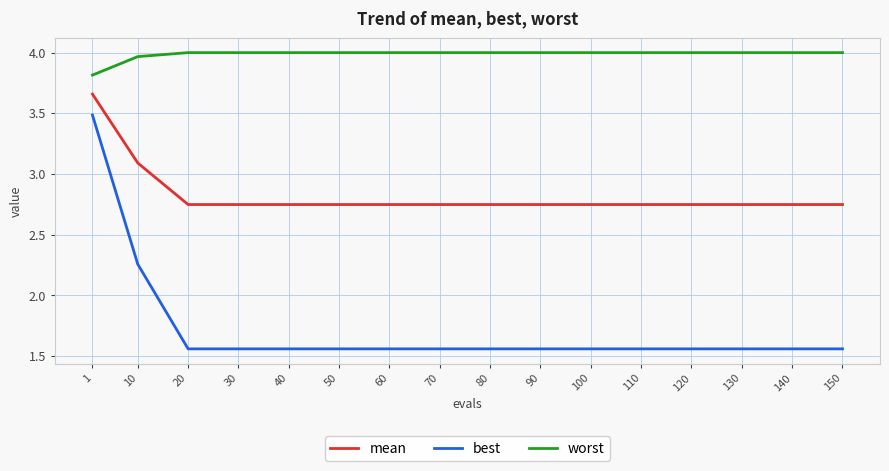

True or false: worst and best intersect in this chart.

False